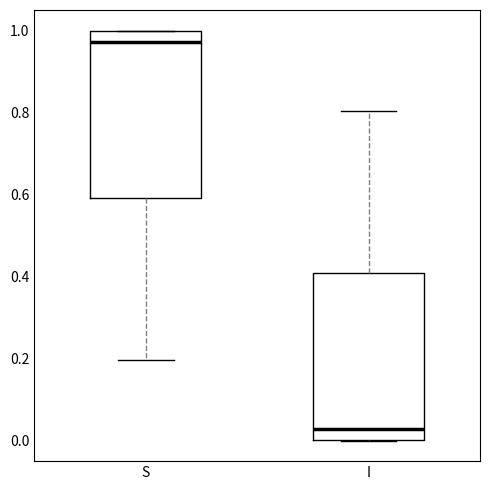

Which box's median line is the lowest?

I